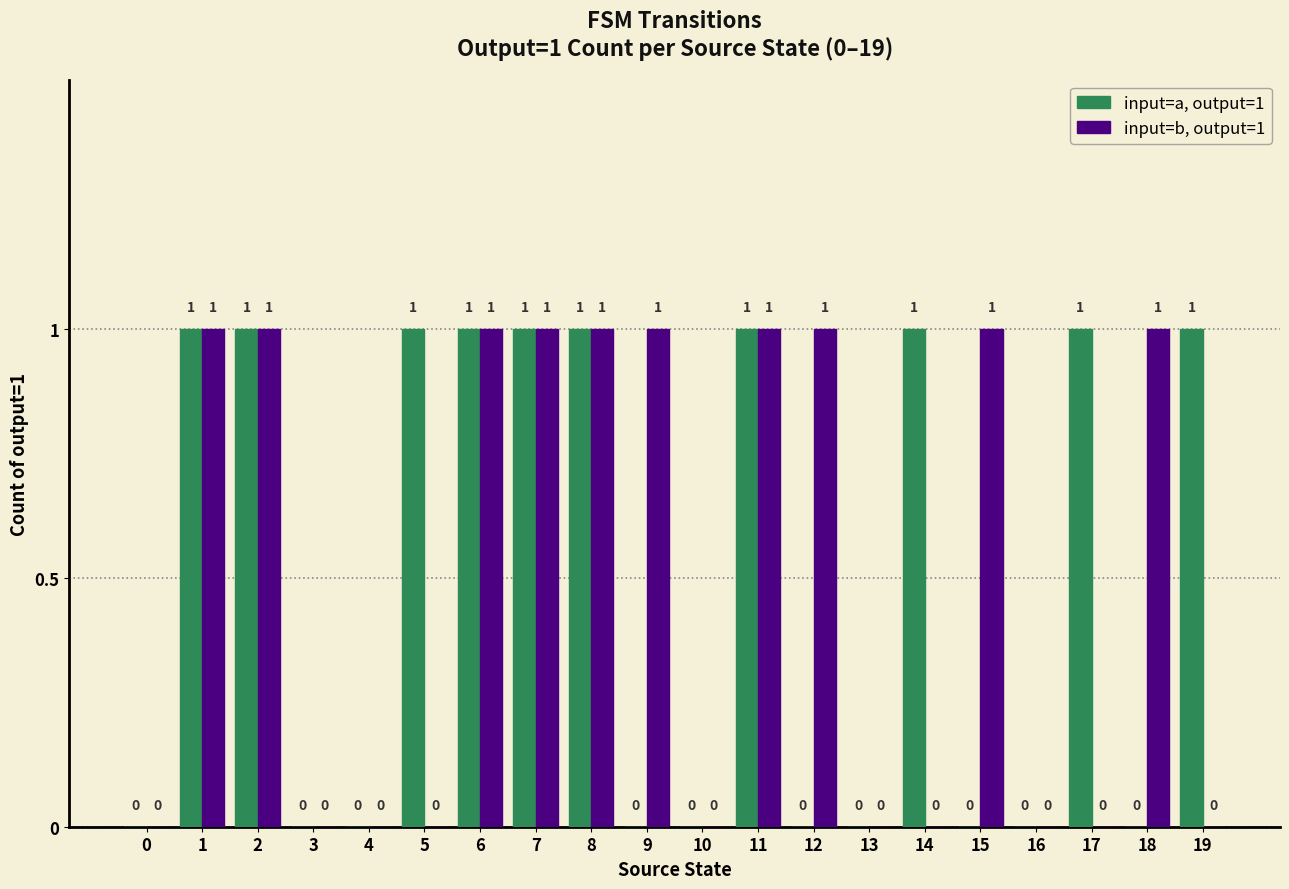

Between 2 and 18, which series saw the biggest shift?

input=a, output=1